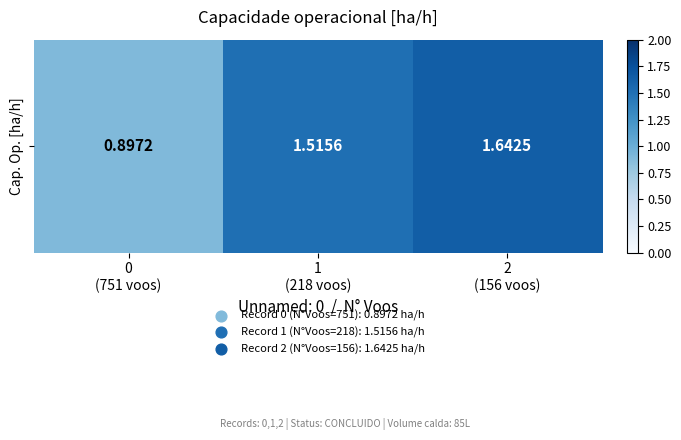

Reading left to right, what are all the values shown in this chart?

0
(751 voos)=0.9	1
(218 voos)=1.5	2
(156 voos)=1.6